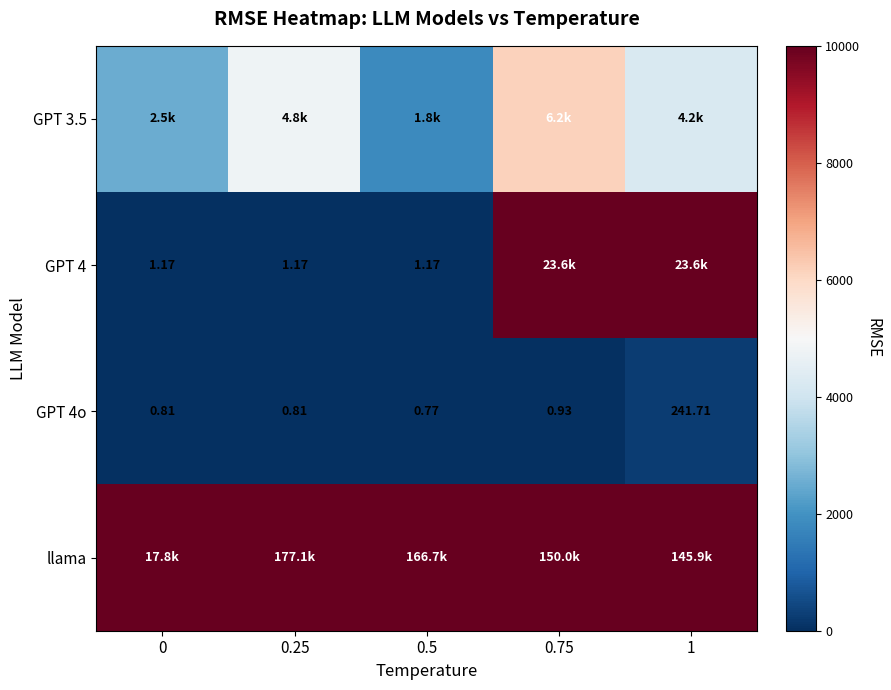

What is the difference between the maximum and minimum values in the GPT 3.5 series?

4352.0